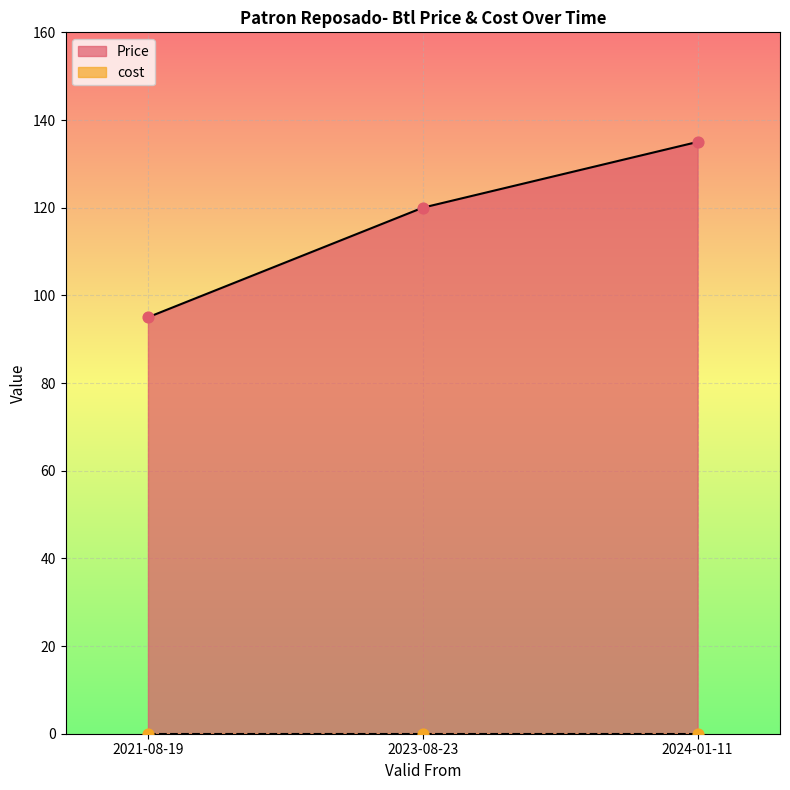

Between 2023-08-23 and 2024-01-11, which is larger?

2024-01-11